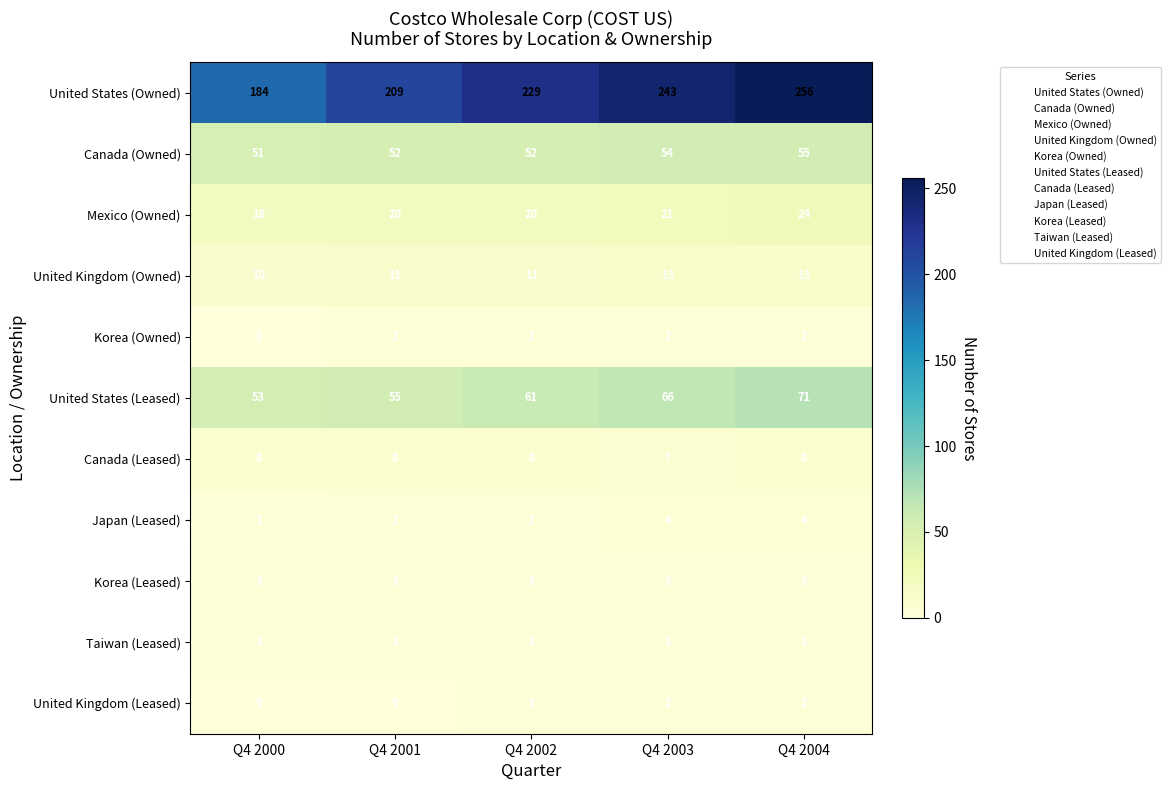

What is the sum of the United Kingdom (Owned) values at Q4 2003 and Q4 2004?

26